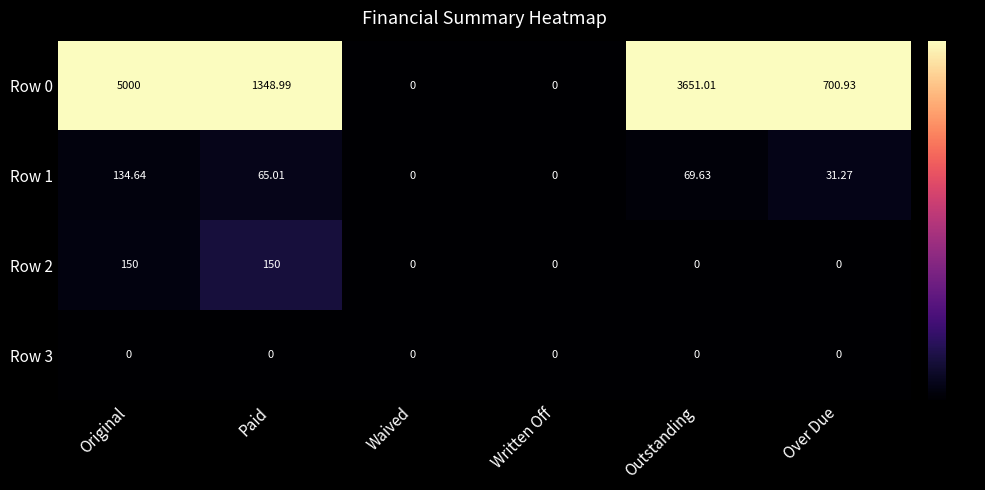

At which category is the sum across all series the highest?

Original